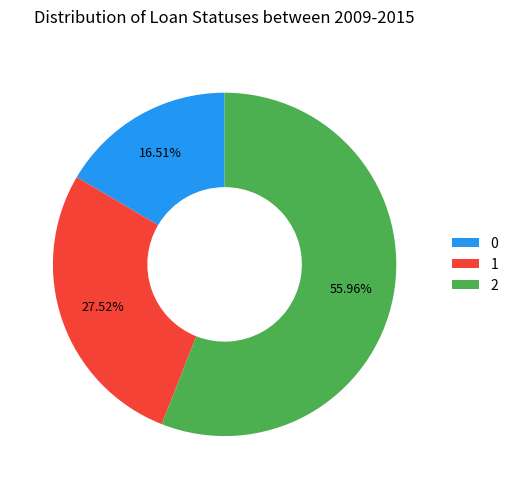

Does 1 represent more than half of the total?

No